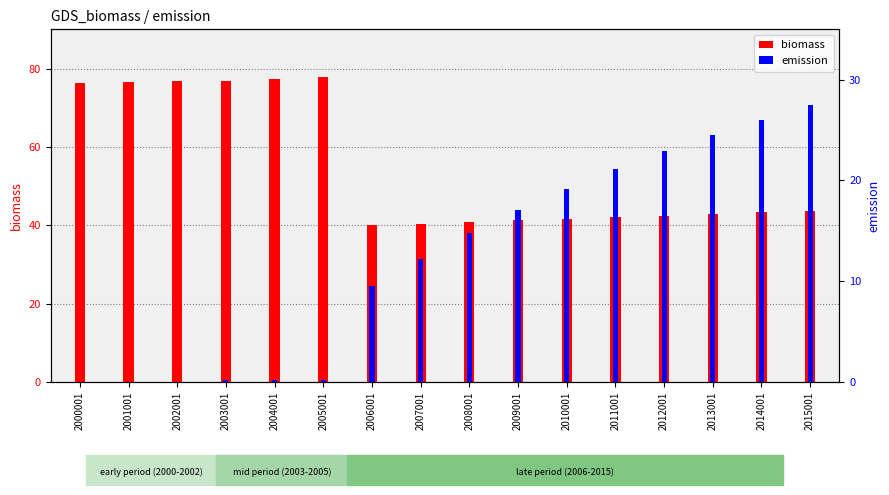

How many values in the emission series exceed 14?

8